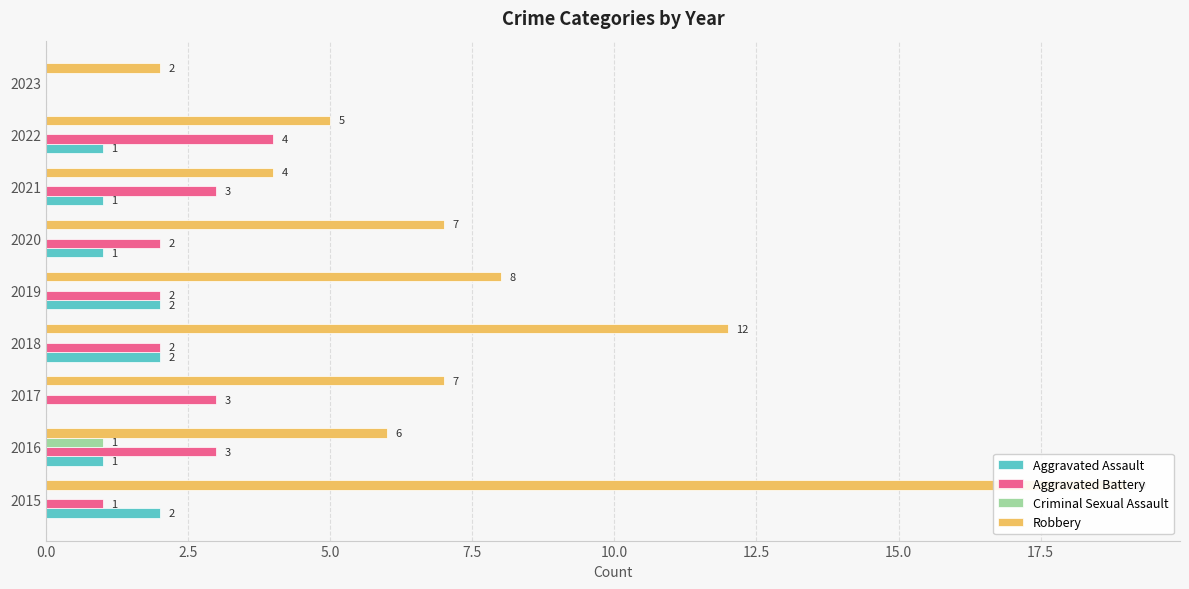

What are all the series names shown in the legend?

Aggravated Assault, Aggravated Battery, Criminal Sexual Assault, Robbery